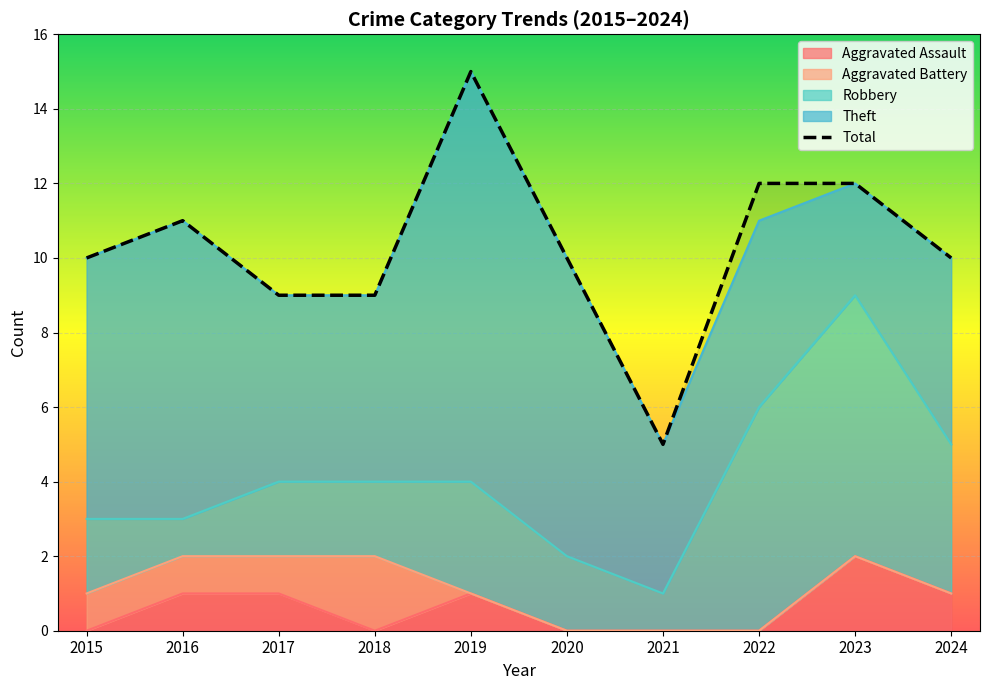

What is the value of the Theft point at the 4th from the left?

5